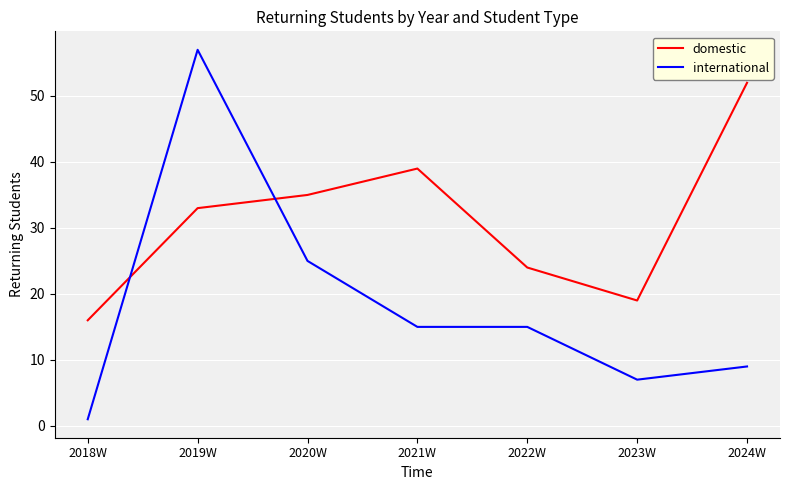

At which category is the sum across all series the highest?

2019W